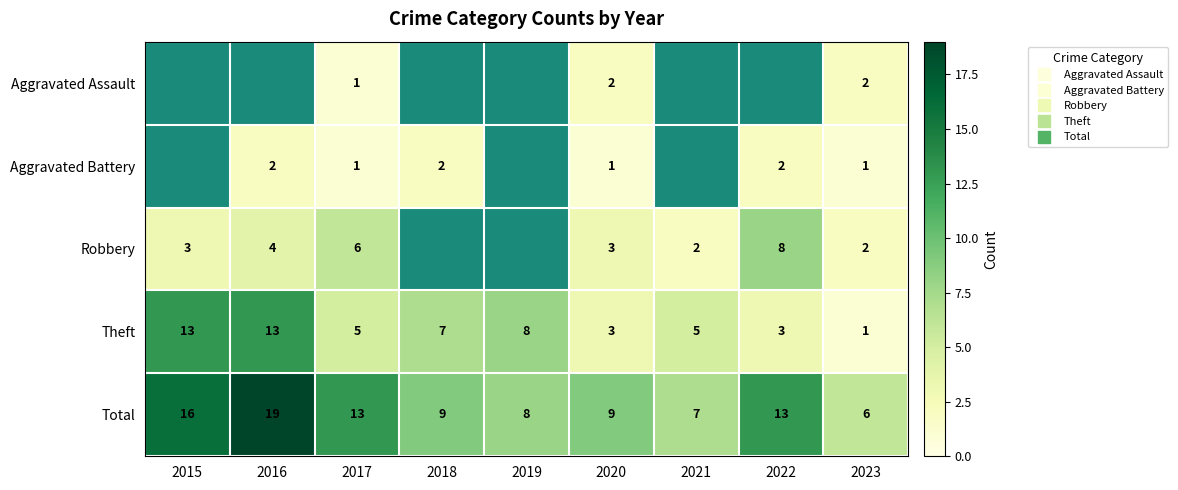

How many data points does each series have?

9